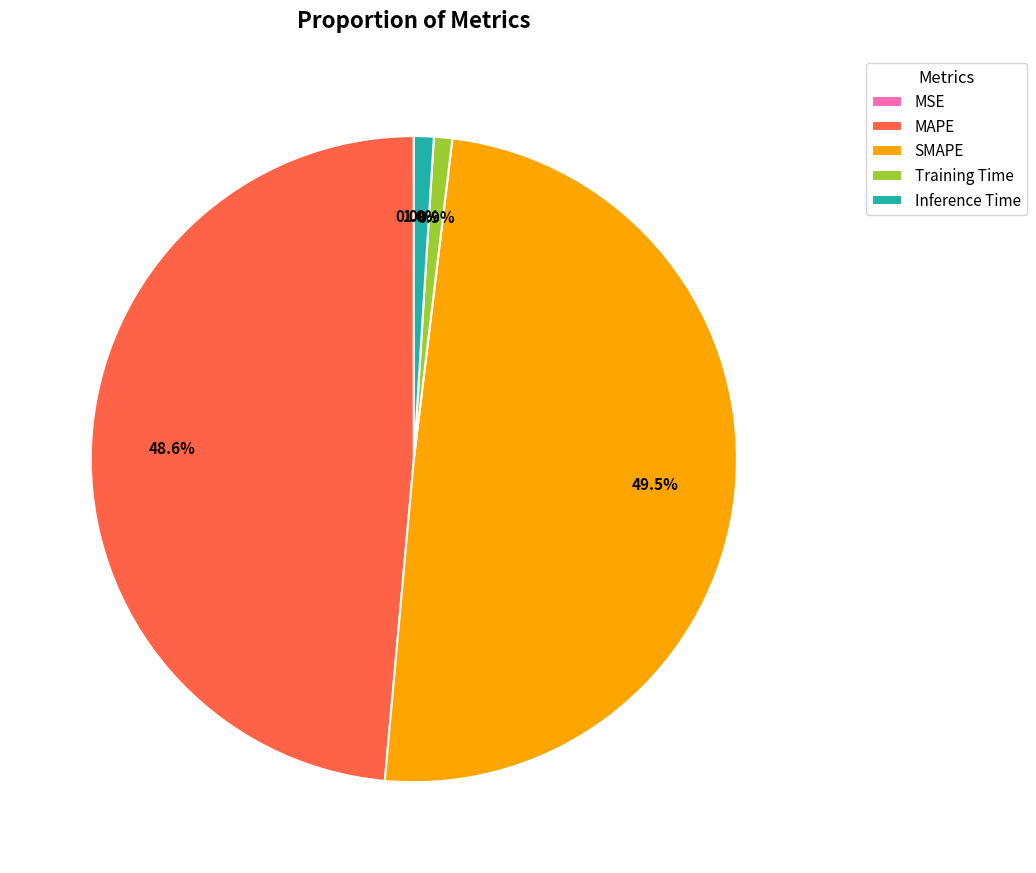

Which has a higher value, Training Time or SMAPE?

SMAPE